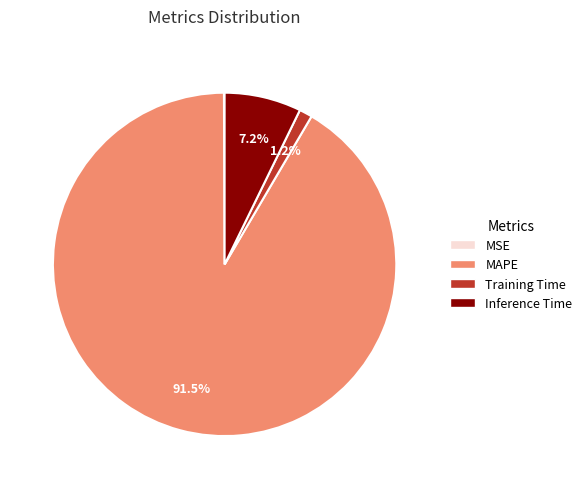

Is there a majority slice in this chart?

Yes